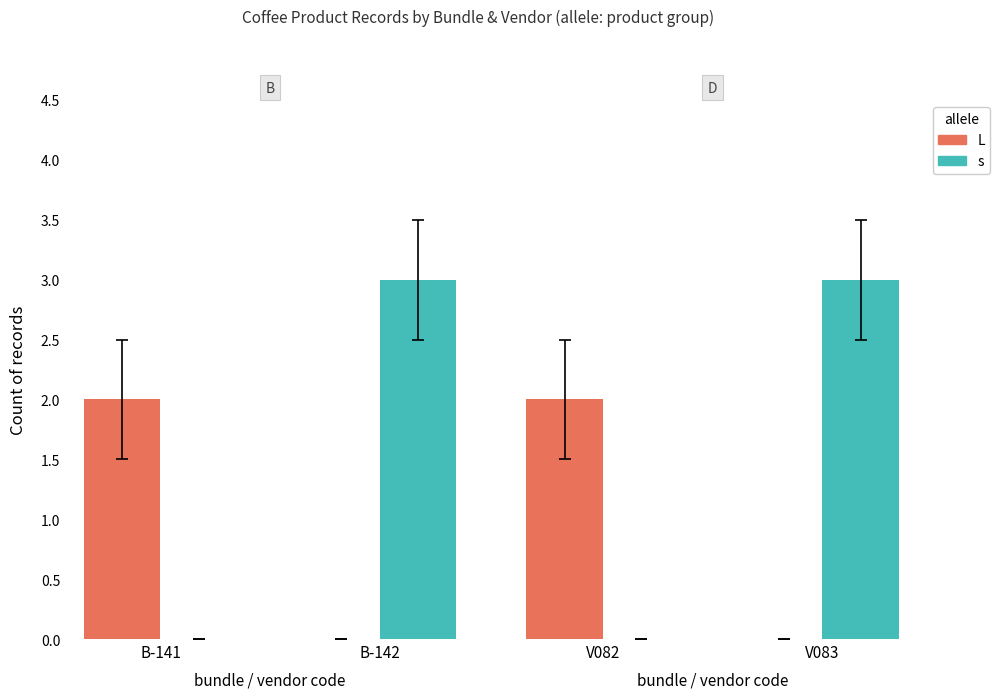

What value does the s series have at V083?

3